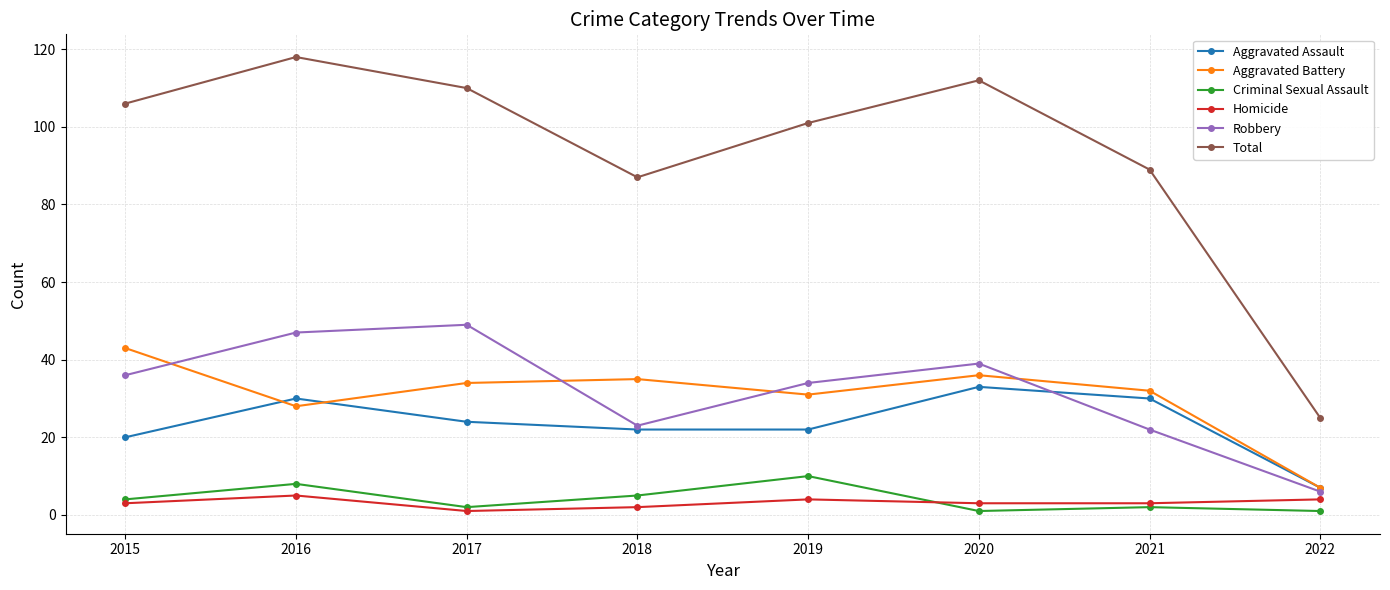

True or false: Aggravated Assault has more than 0 interior local peaks.

True